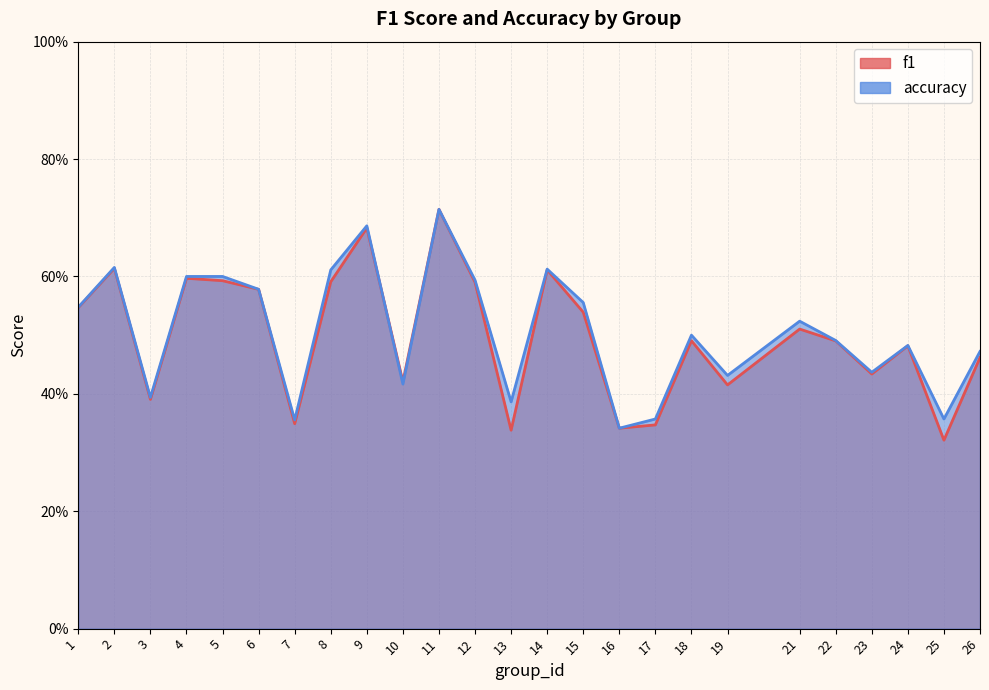

What is the sum of the f1 values at 25 and 16?

0.7